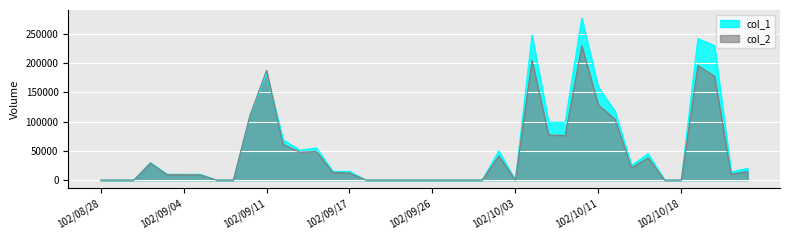

What is the difference between the second highest and second lowest values in the col_2 series?

204840